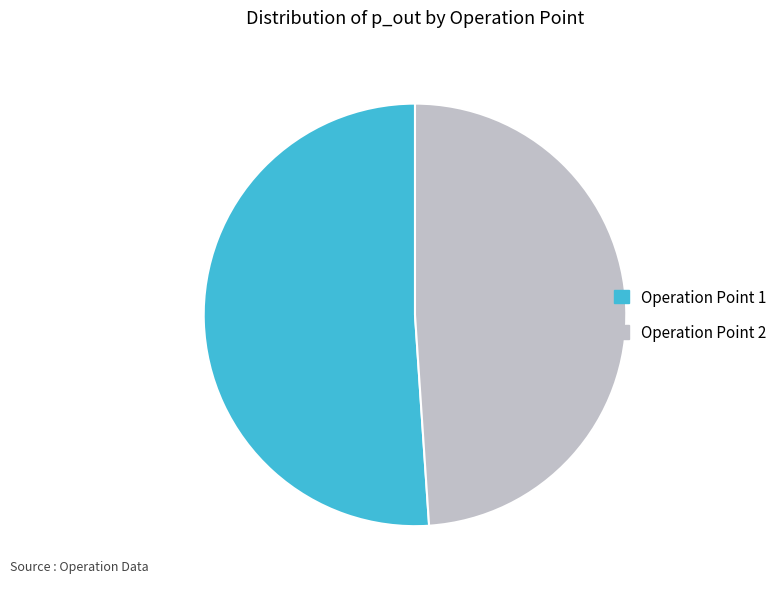

Is there any slice that represents more than half of the pie?

Yes